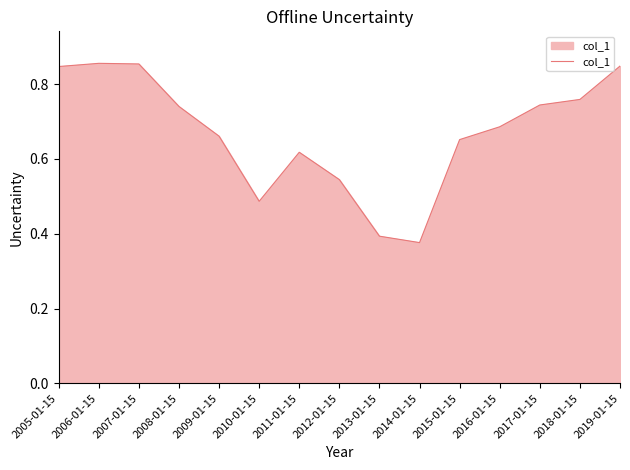

What is the change in value from 2013-01-15 to 2015-01-15?

+0.3